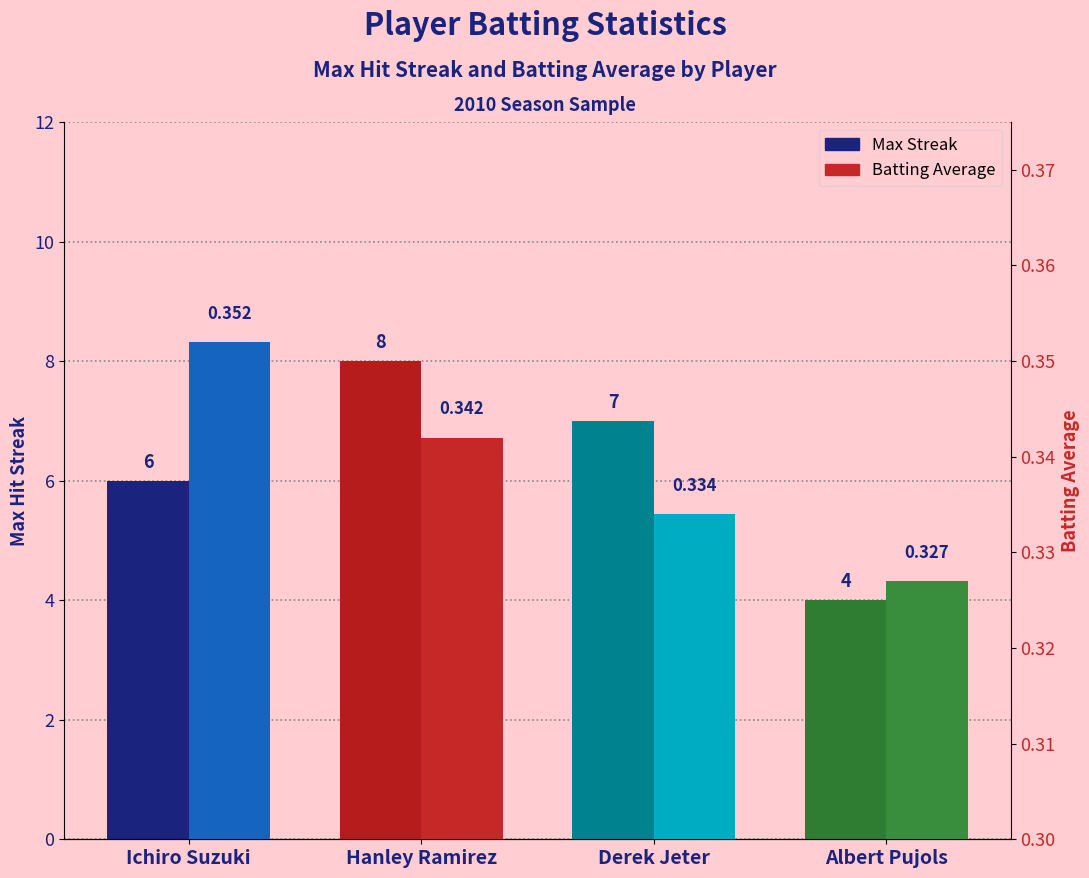

What is the greatest value displayed?

8.0